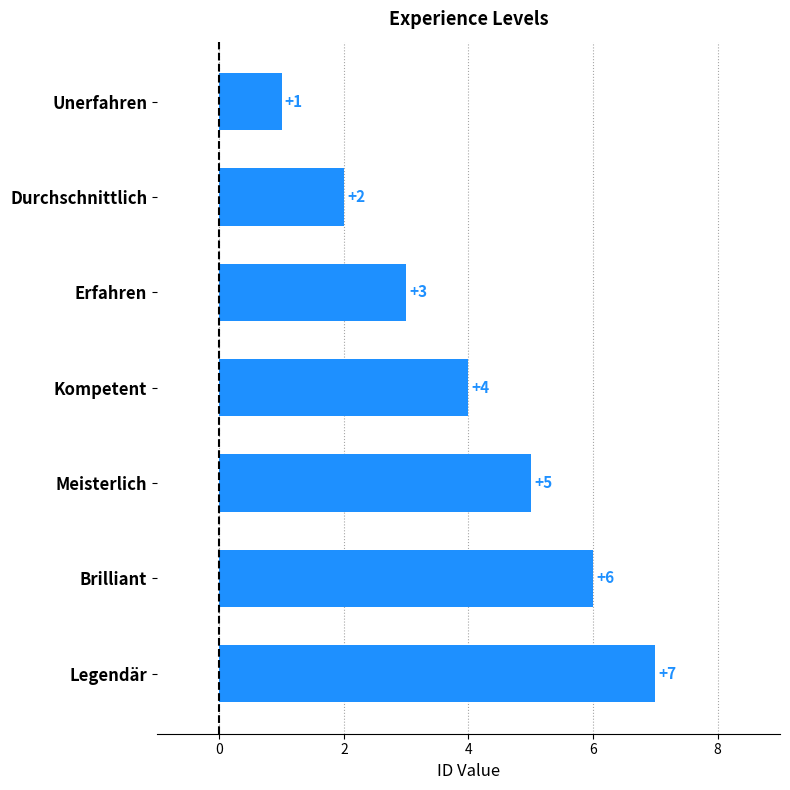

What is the change in value from Brilliant to Legendär?

+1